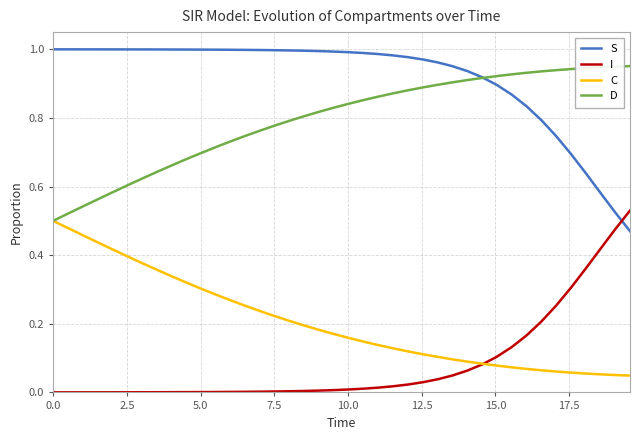

True or false: D and I cross at least once.

False